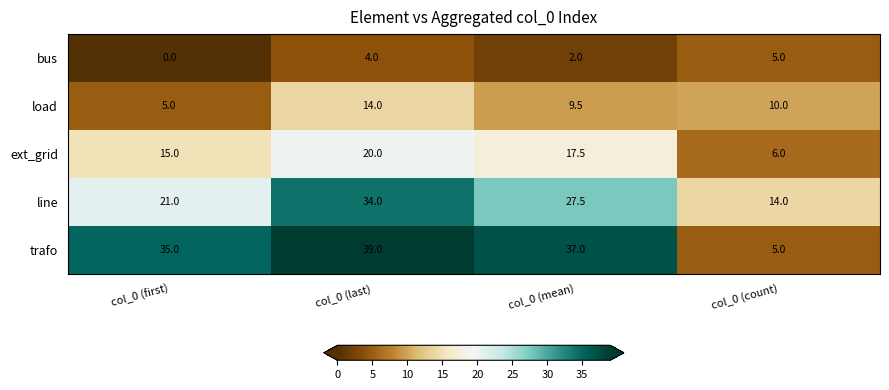

Rank the series by their average value, from highest to lowest.

trafo, line, ext_grid, load, bus